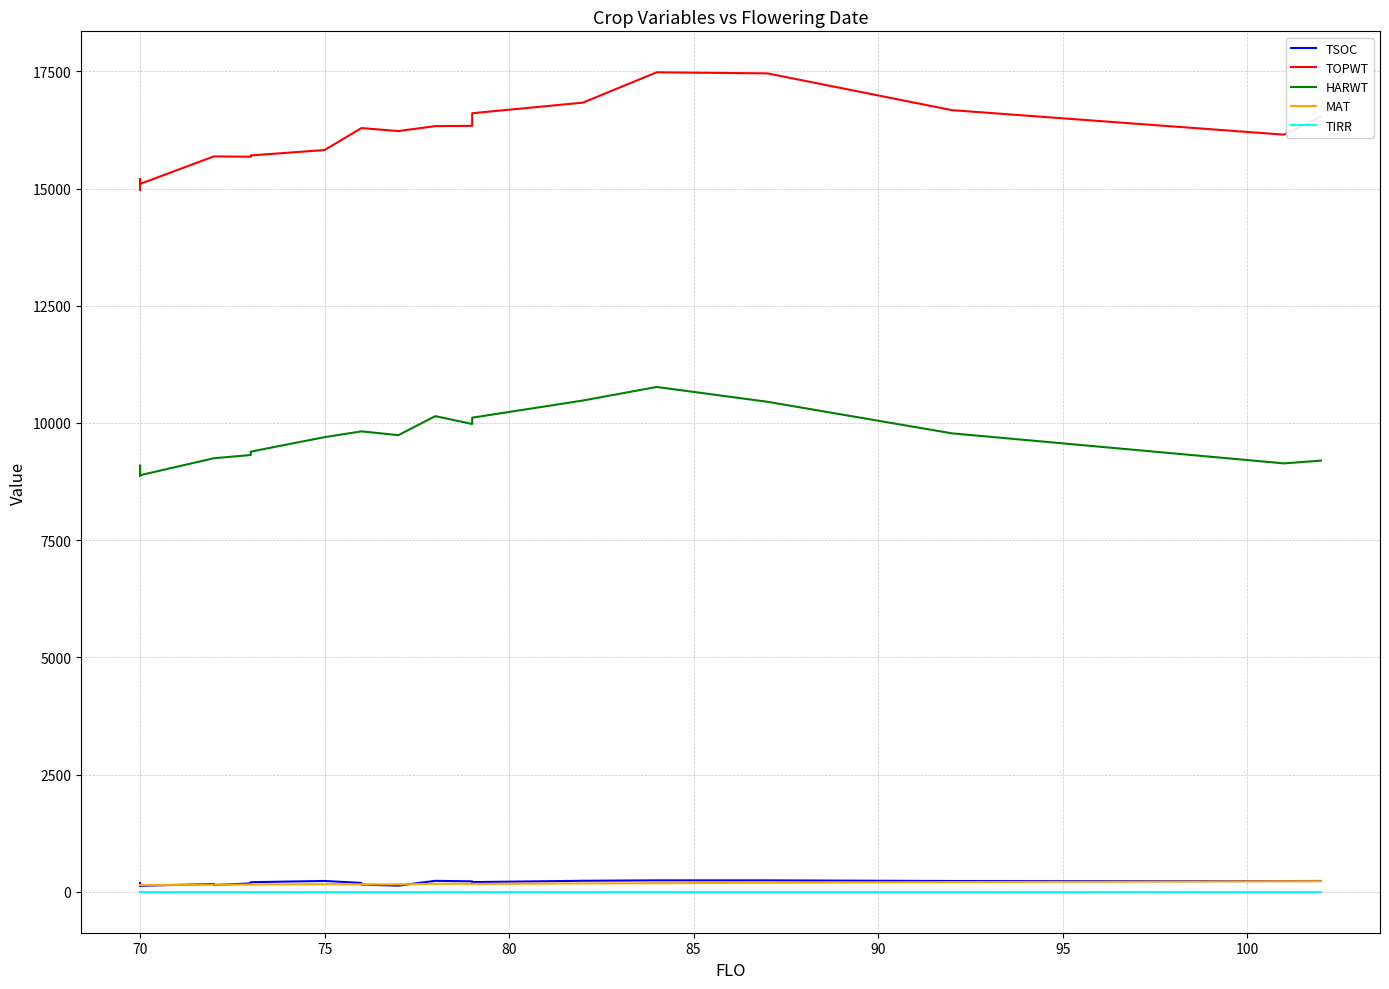

What is the difference between the second highest and minimum values in the HARWT series?

1607